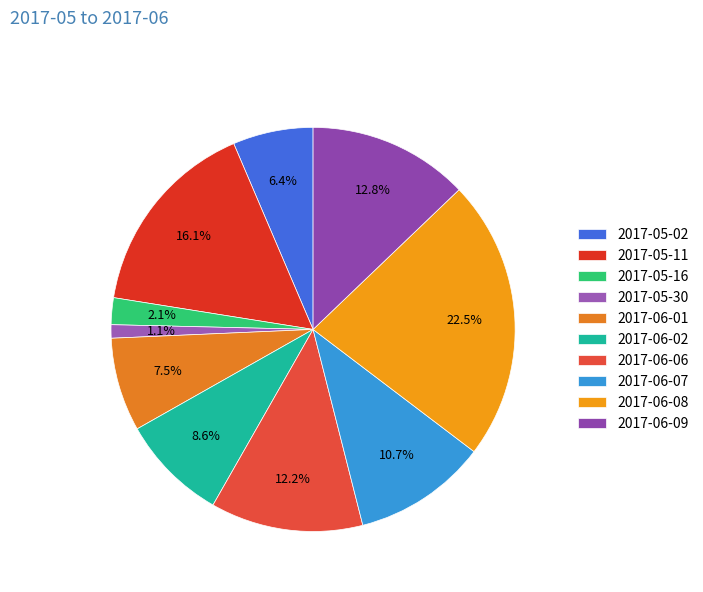

Which slice is the smallest?

2017-05-30